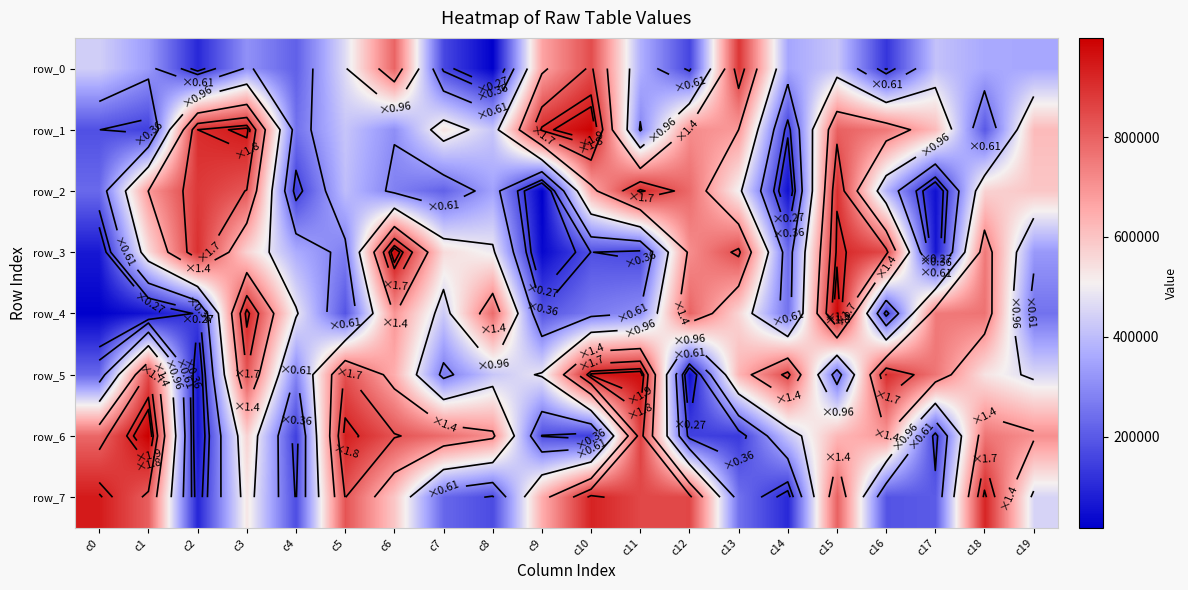

Between c1 and c8, which series saw the biggest shift?

row_4